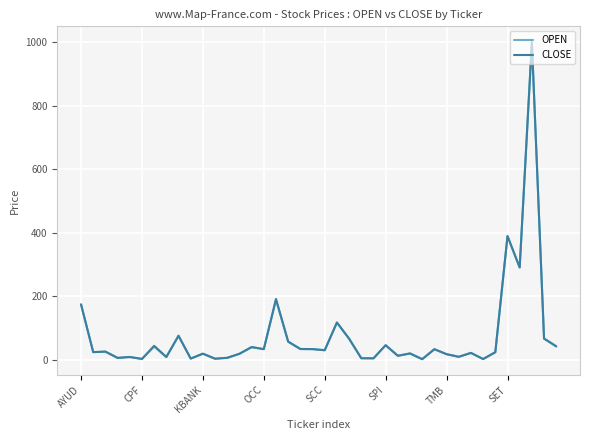

What are all the series names shown in the legend?

OPEN, CLOSE